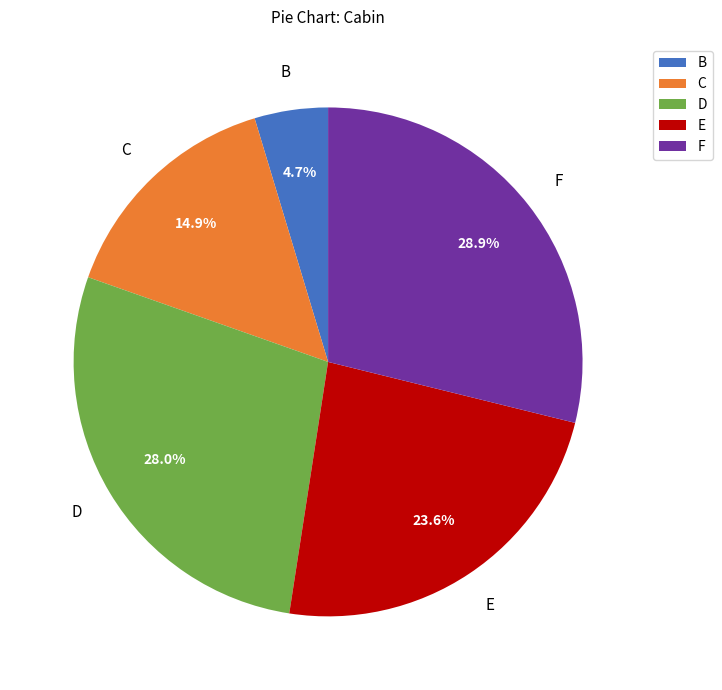

What portion of the pie excludes F?

71.1%